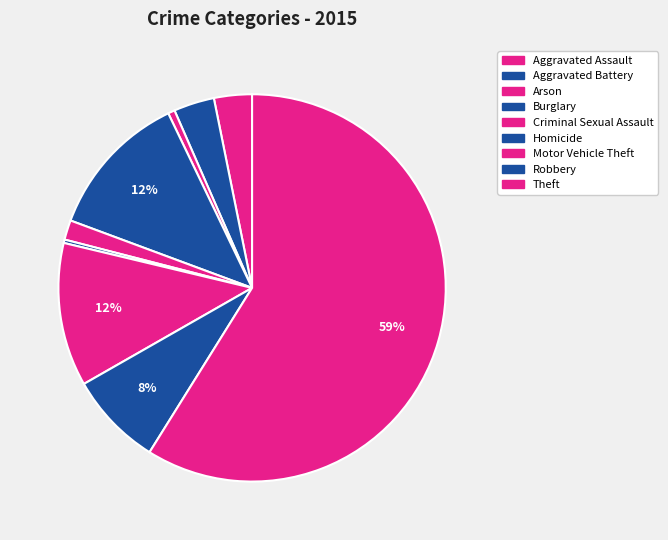

How many slices are in this pie chart?

9